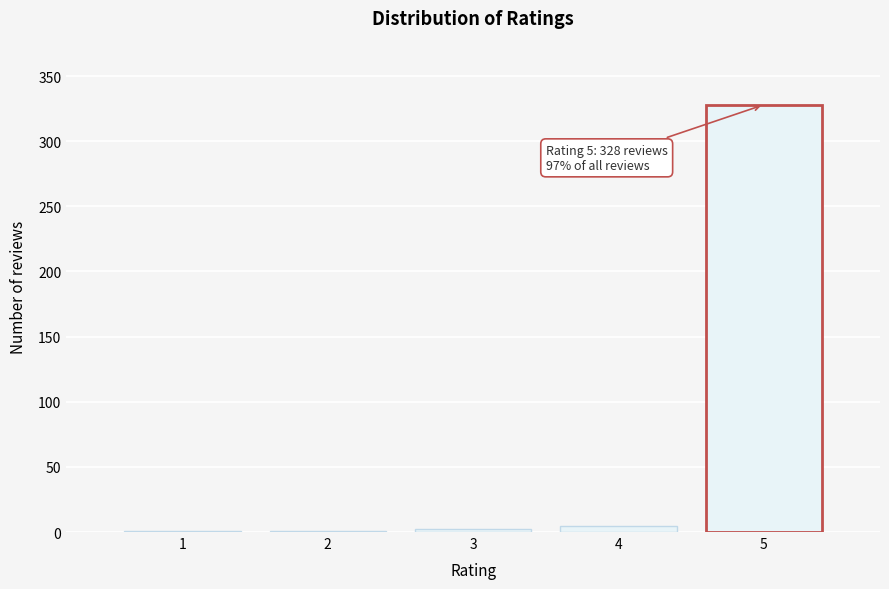

What is the sum of all values?

337